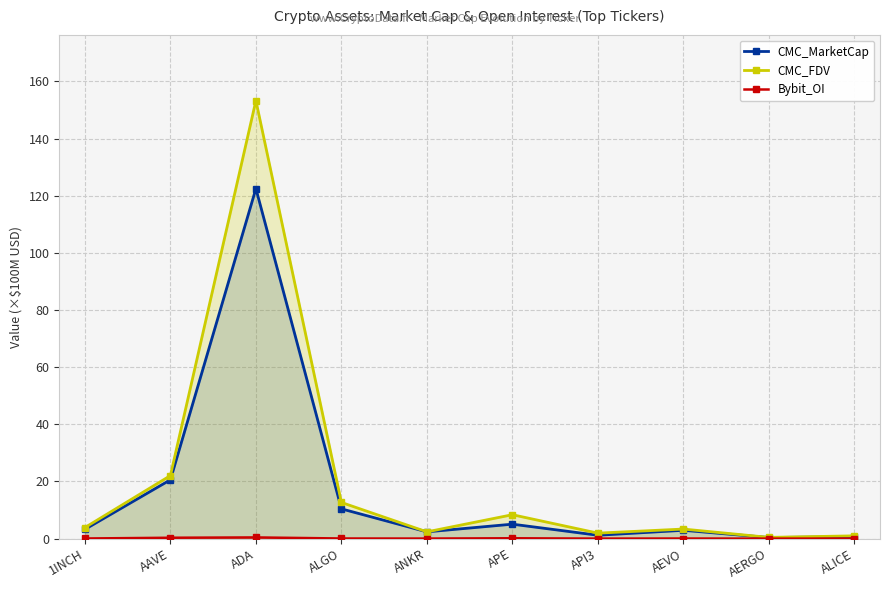

At which label does Bybit_OI reach its minimum?

AERGO